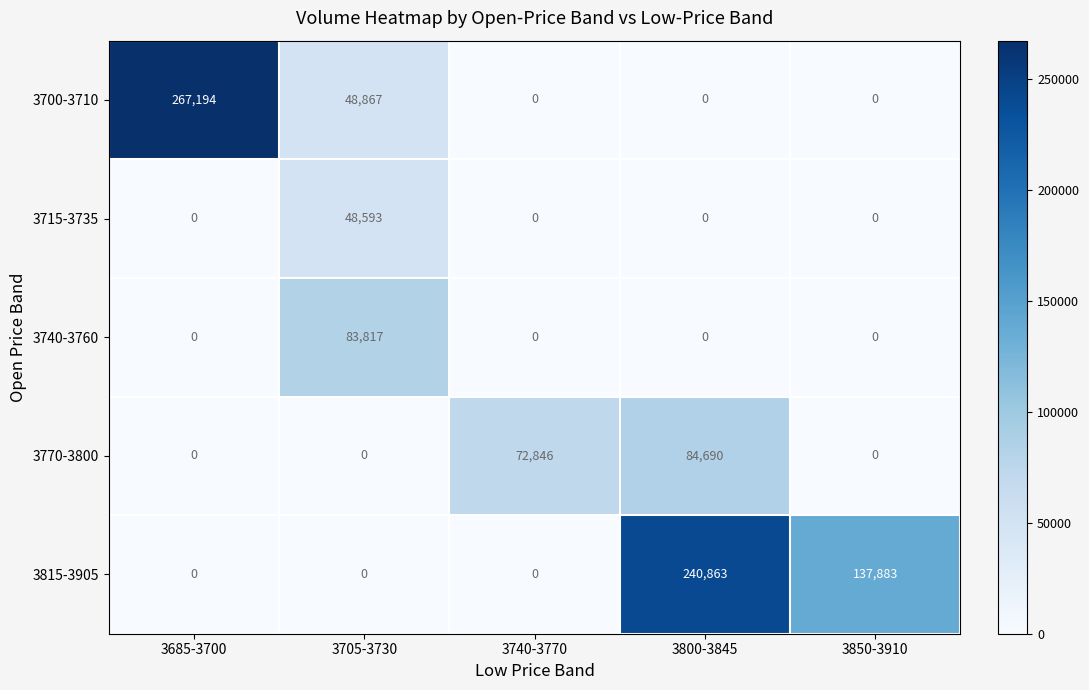

Reading left to right, list all the values displayed in this chart.

3700-3710: 267194	48867	0	0	0
3715-3735: 0	48593	0	0	0
3740-3760: 0	83817	0	0	0
3770-3800: 0	0	72846	84690	0
3815-3905: 0	0	0	240863	137883